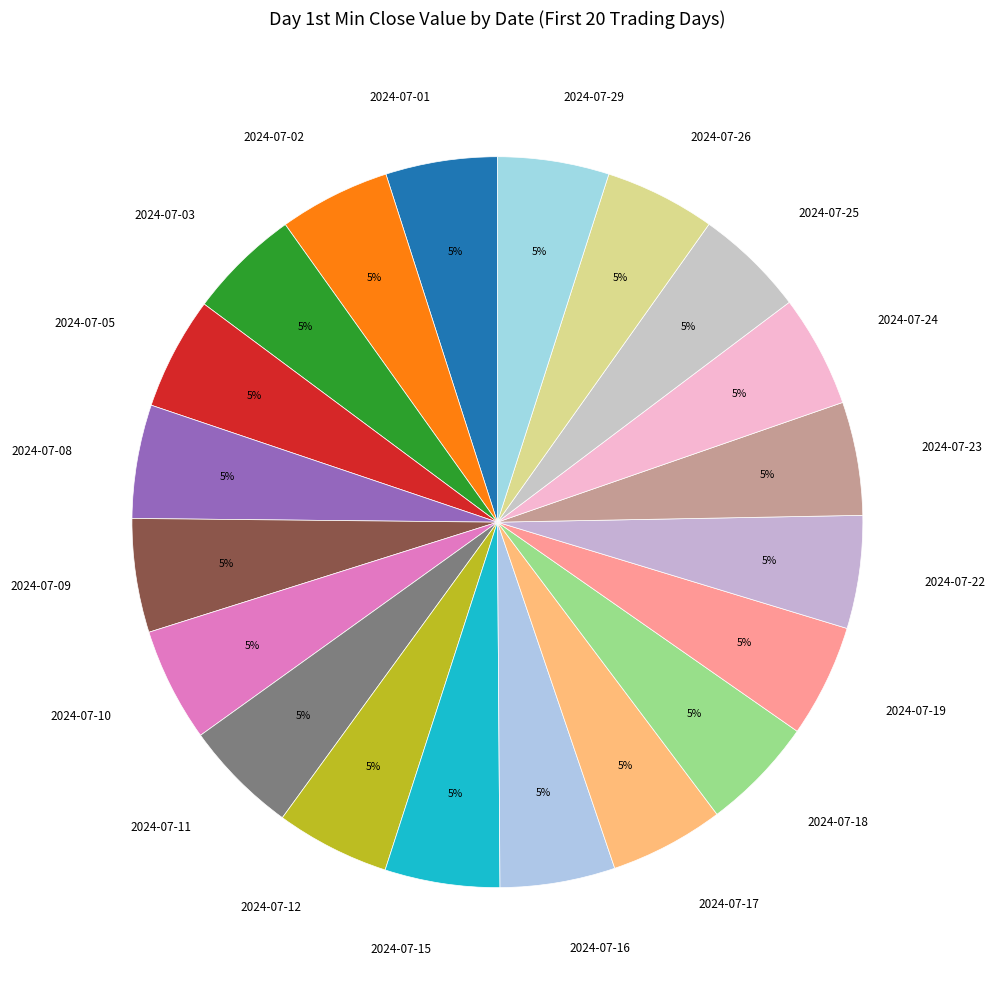

Is it true that 2024-07-15 is 13% of the pie?

False